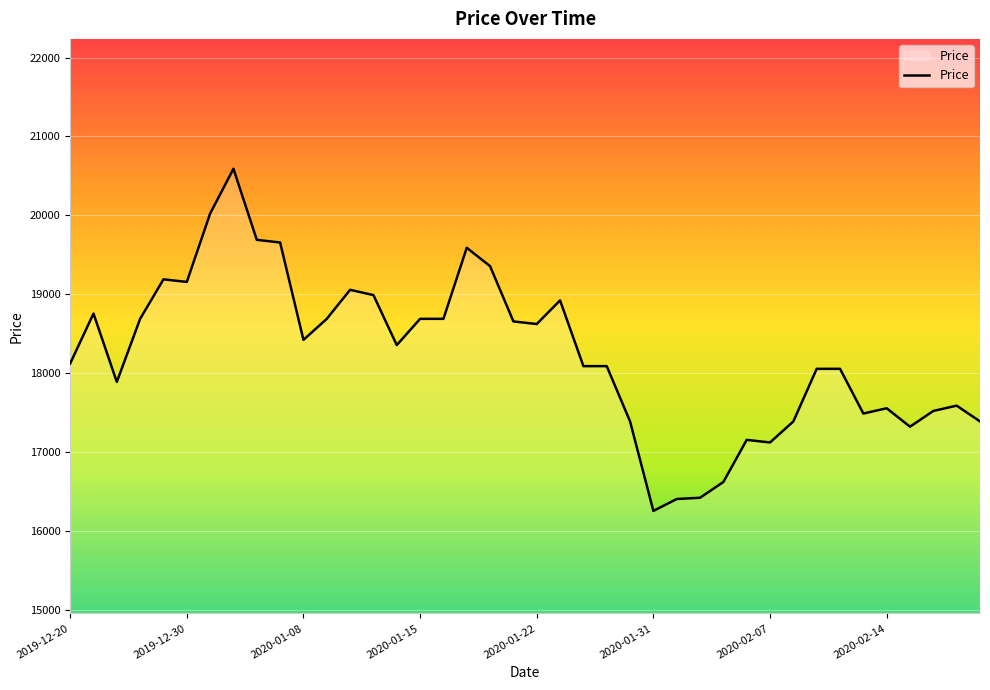

What is the difference between the maximum and minimum values?

4339